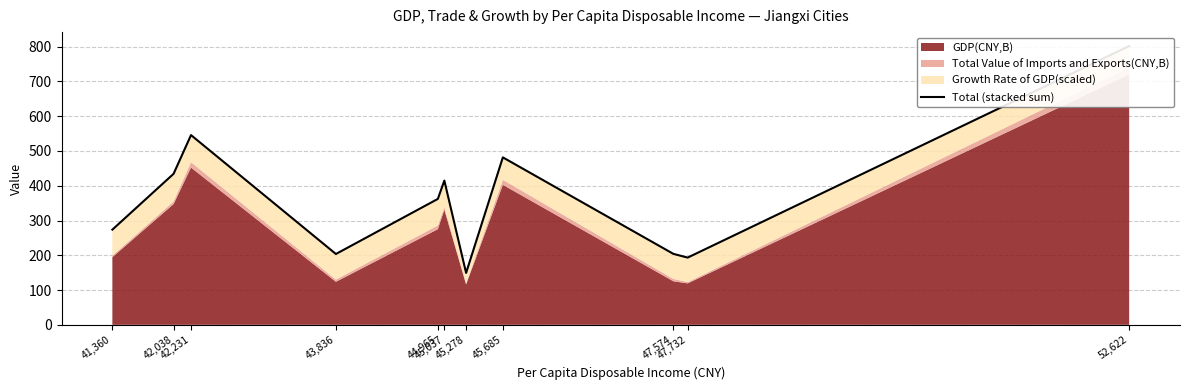

What is the sum of all values?

4064.8